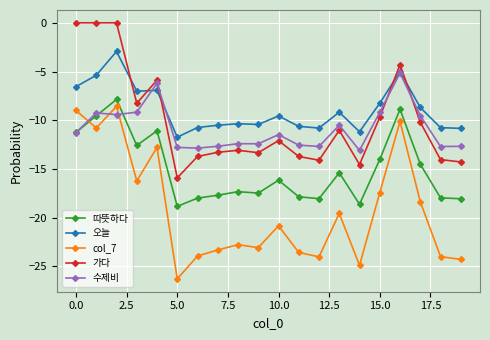

What is the sum of all 가다 values?

-201.5